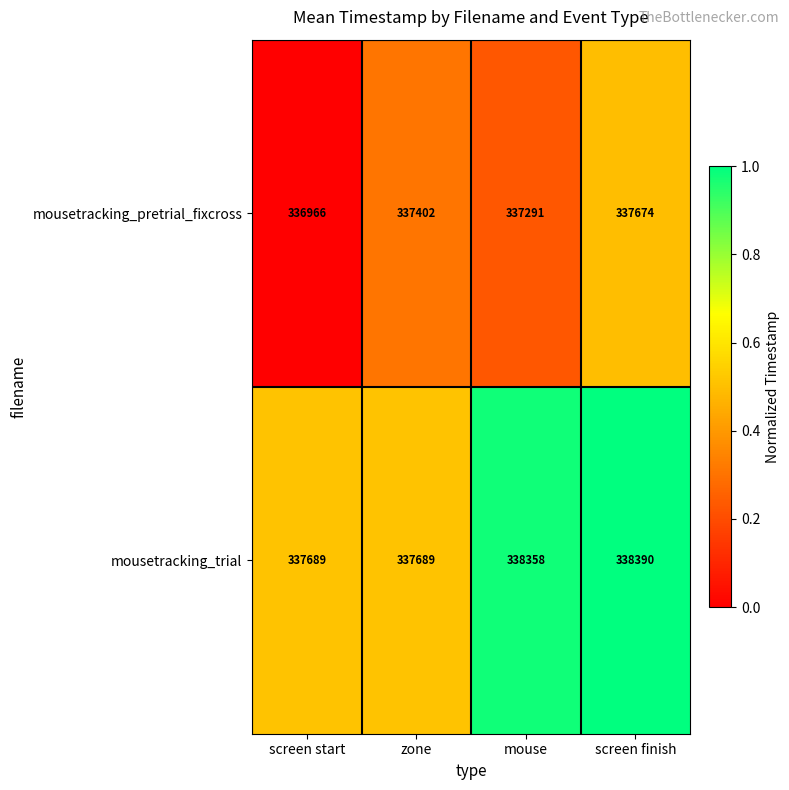

Which category has the highest value across all series?

screen finish